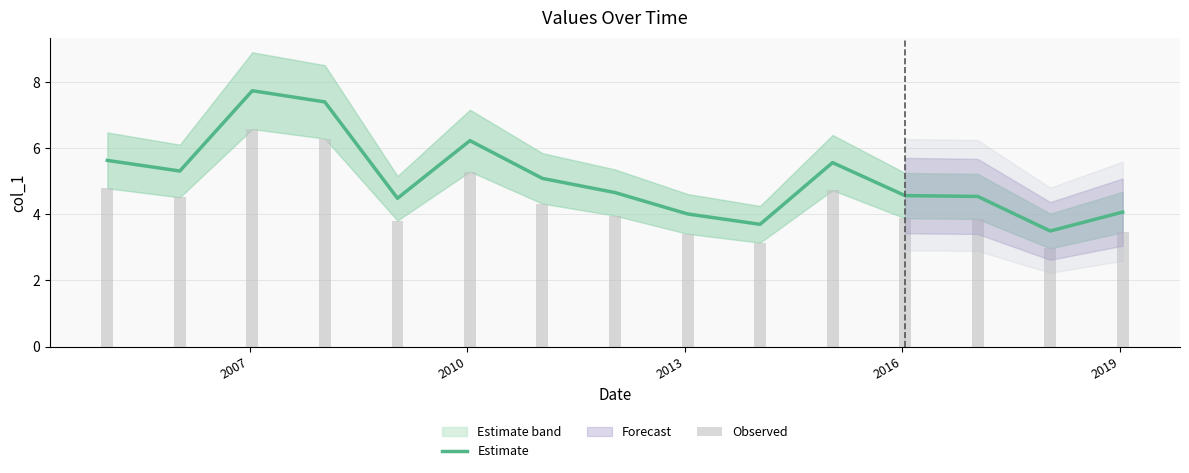

What is the lowest value of the Estimate series?

3.5